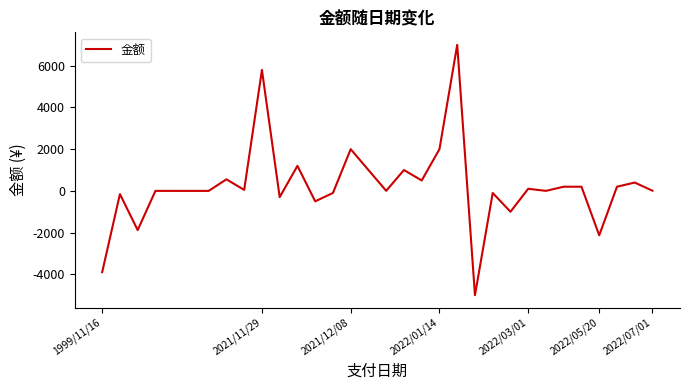

Count the number of data series in this chart.

1